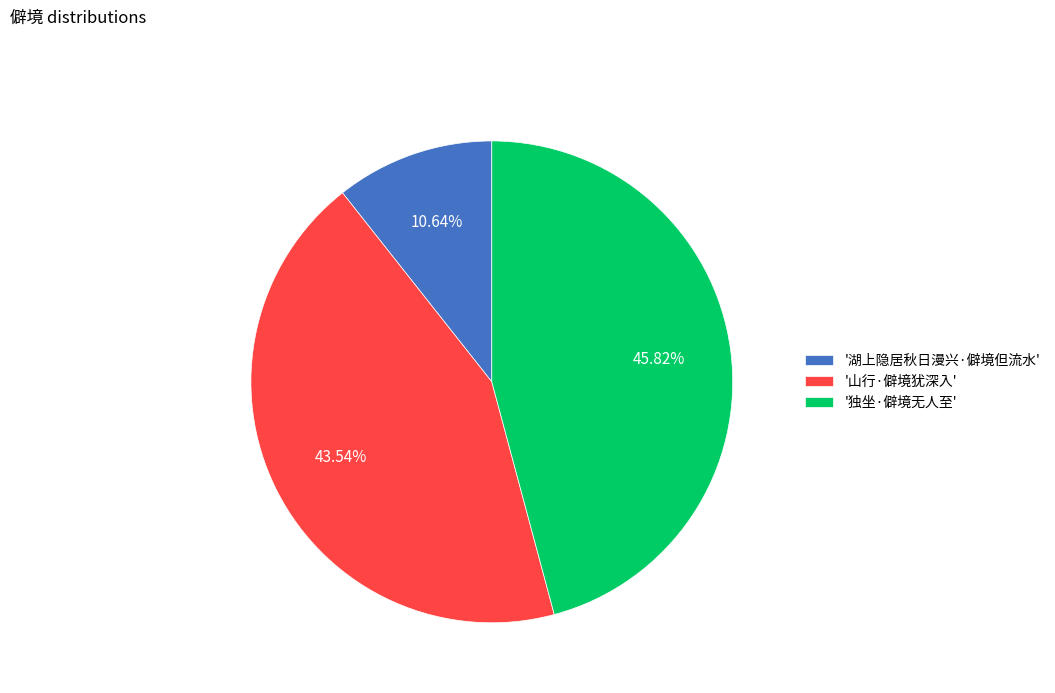

Does '湖上隐居秋日漫兴·僻境但流水' represent more than half of the total?

No